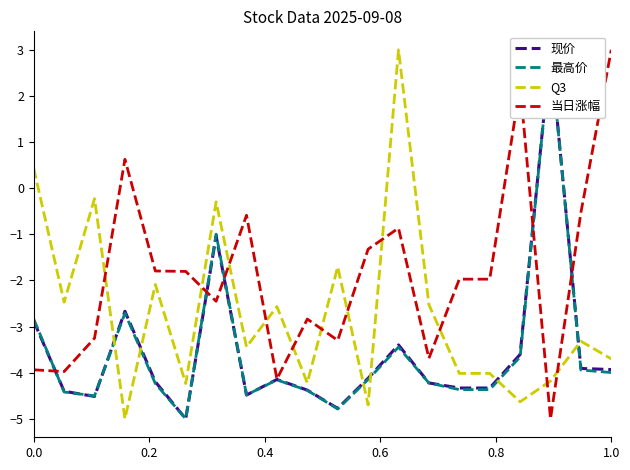

What is the highest value of the Q3 series?

3.0